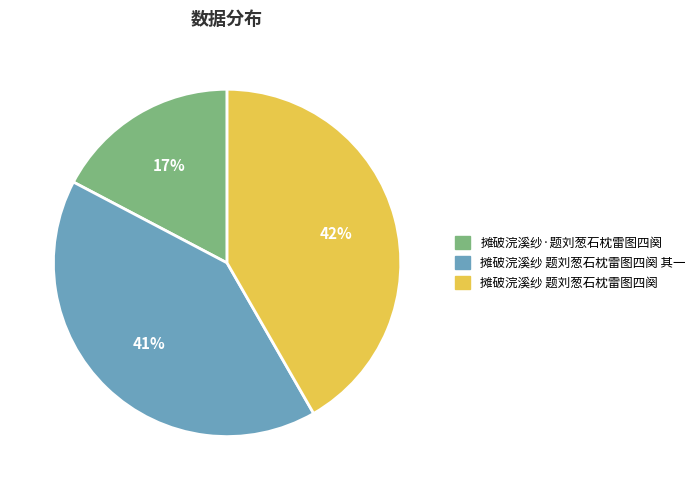

Is there any slice that represents more than half of the pie?

No